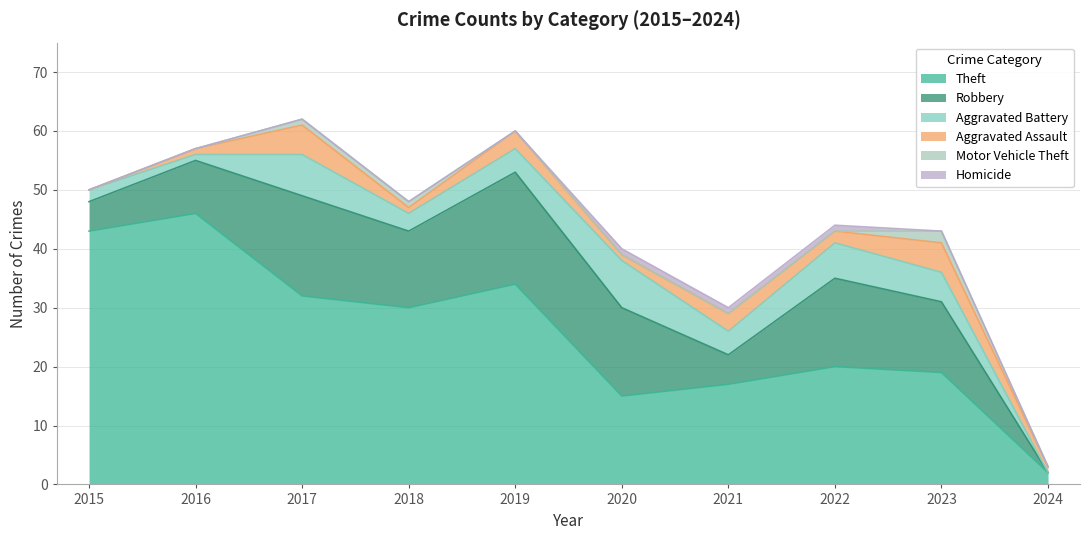

How many Aggravated Assault values are between 1 and 3?

7